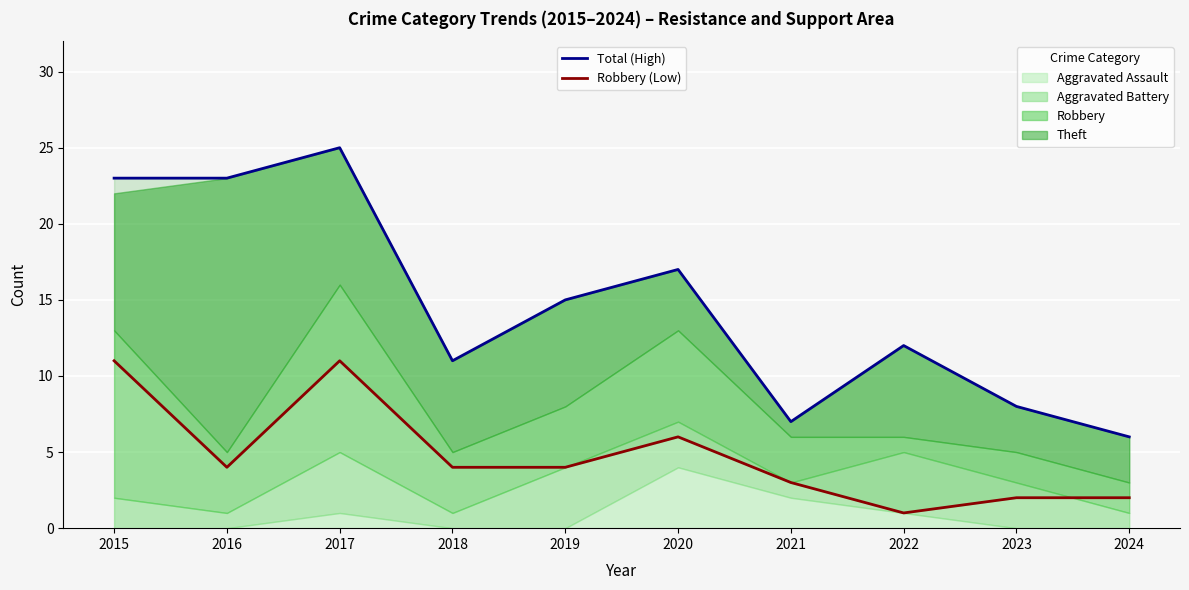

Reading left to right, extract all data points from this chart.

Total (High): 23	23	25	11	15	17	7	12	8	6
Robbery (Low): 11	4	11	4	4	6	3	1	2	2